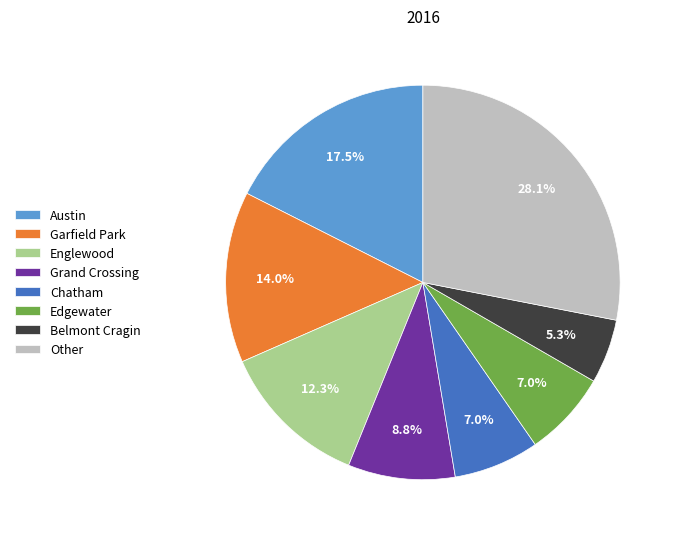

How many slices are in this pie chart?

8